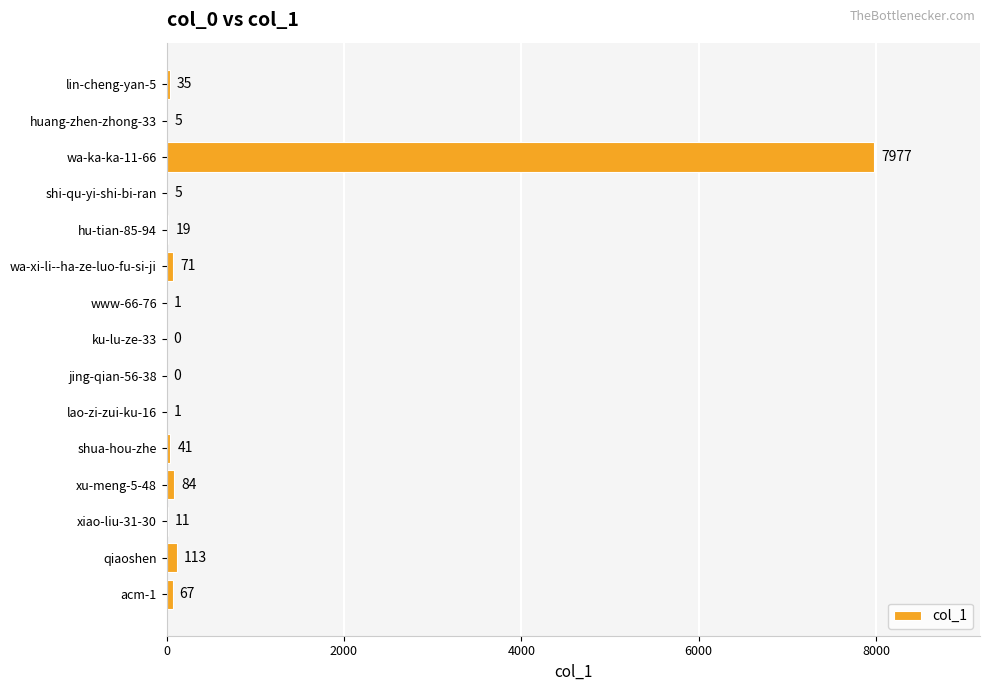

The value at xiao-liu-31-30 is 11. True or false?

True